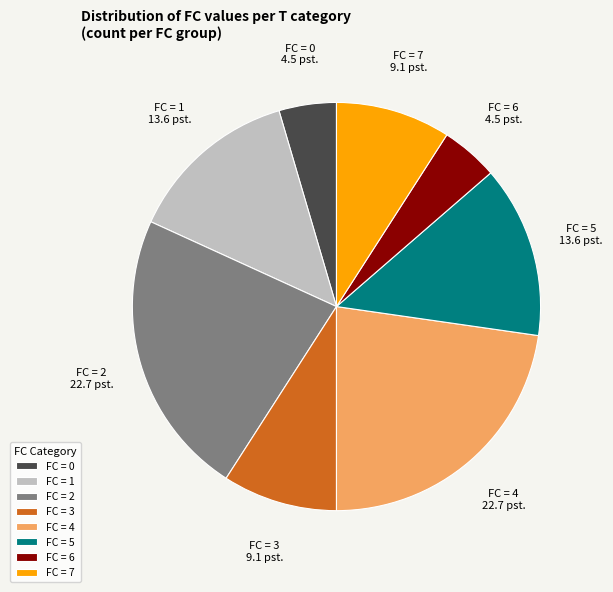

Does any single category account for the majority?

No